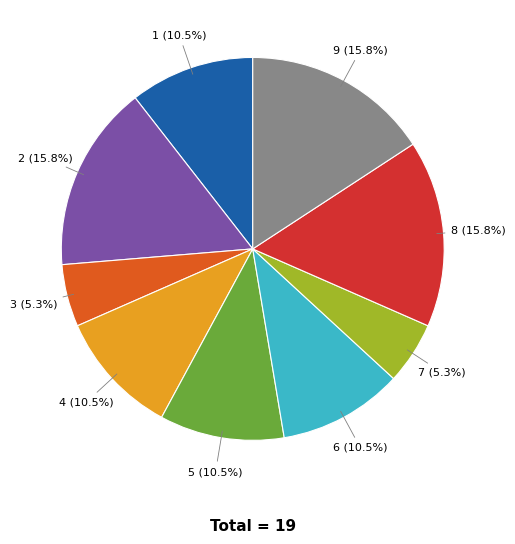

To the nearest percent, what percentage of the pie is 9?

16%